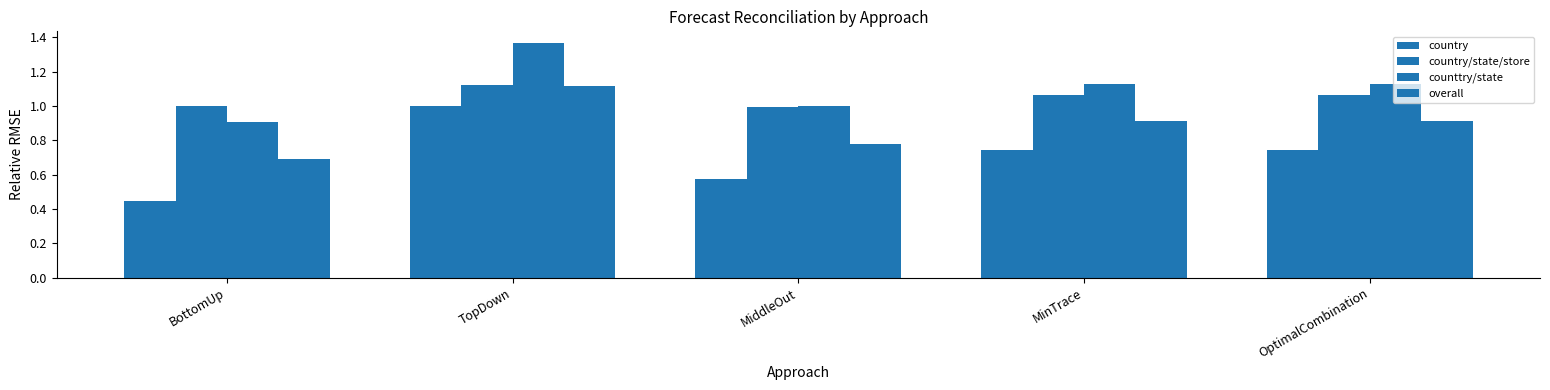

At which label is overall closest to 0?

BottomUp